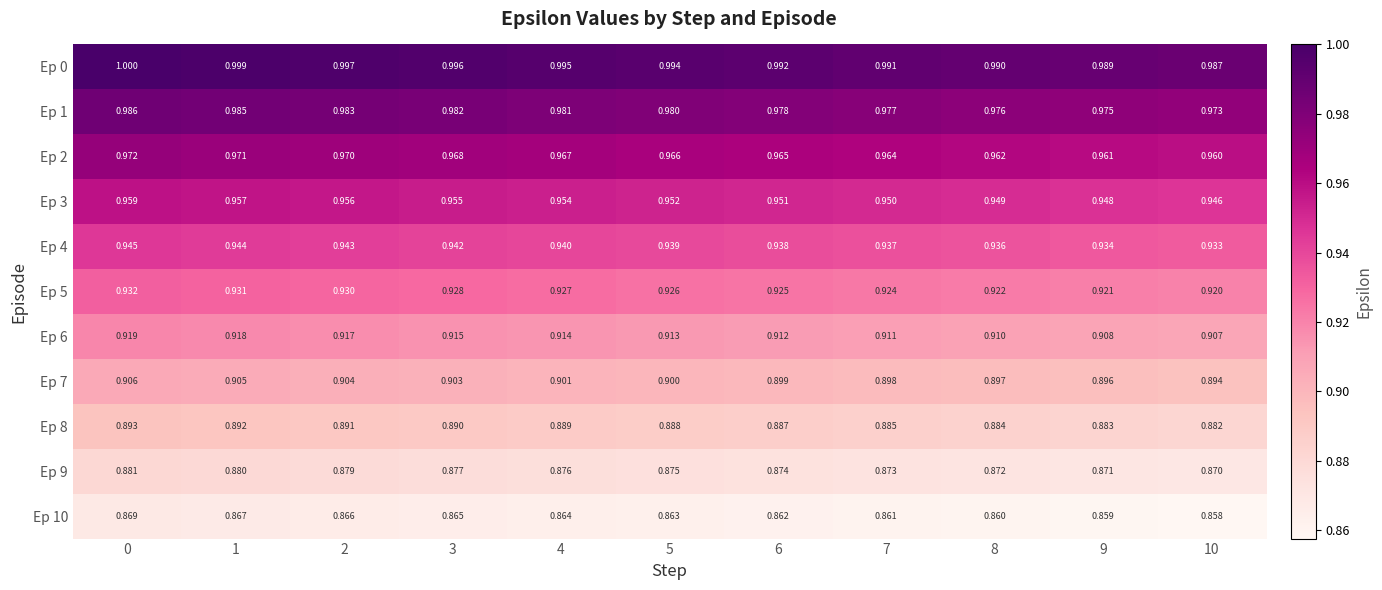

What is the greatest value displayed?

1.0